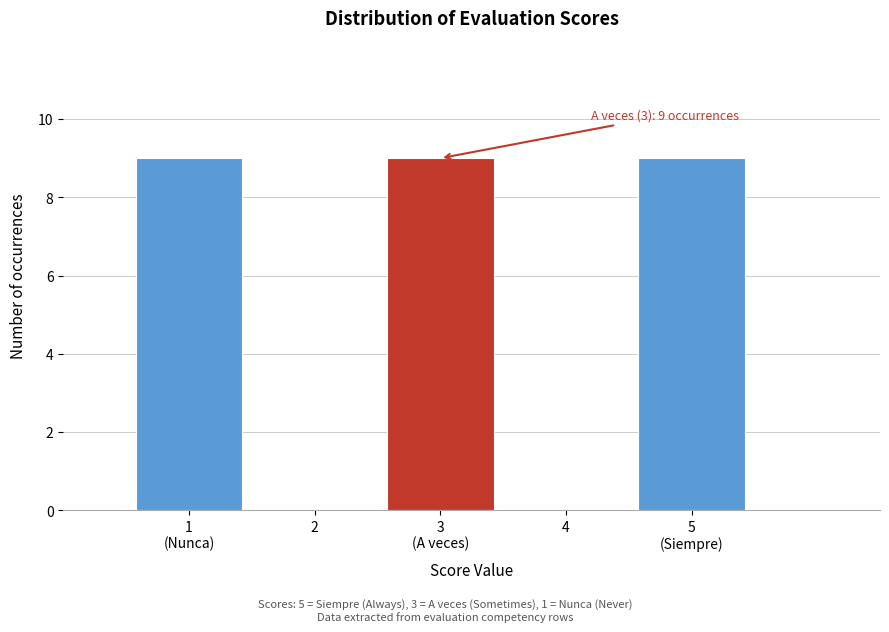

The value at 4 is 0. True or false?

True